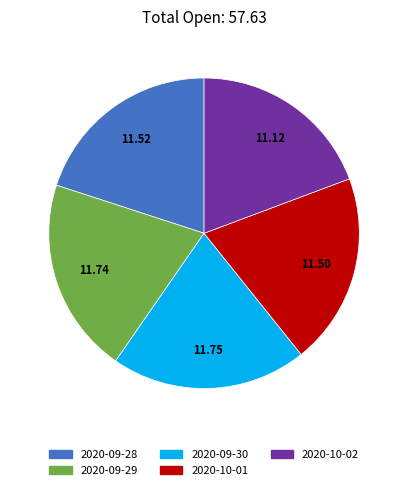

Which slice is the smallest?

2020-10-02